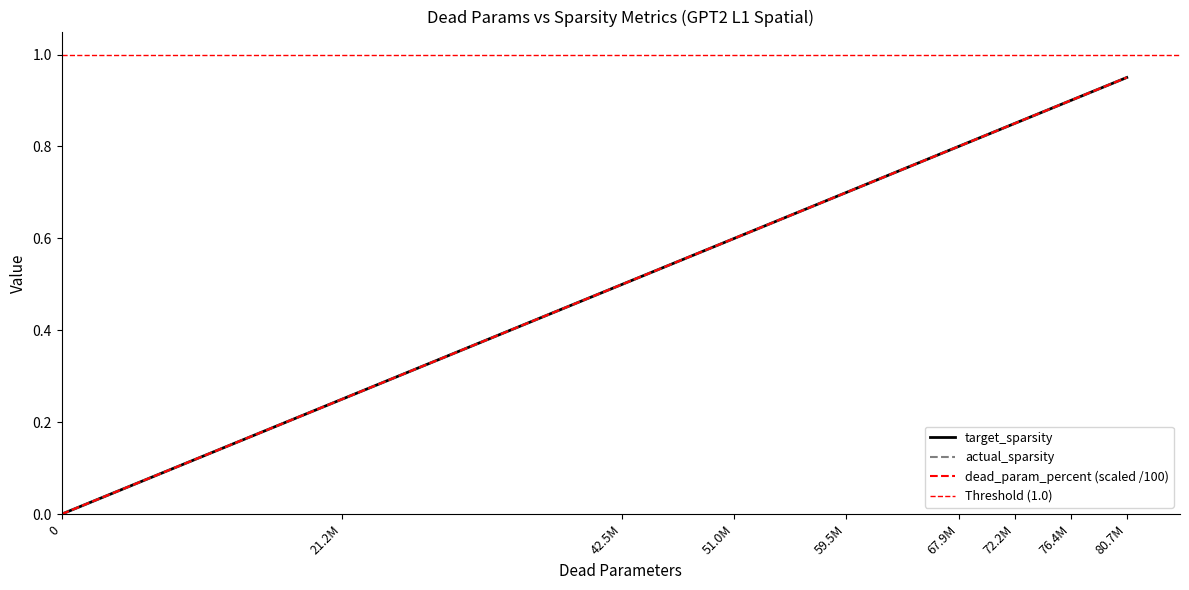

List the series in order of their peak value, lowest first.

target_sparsity, actual_sparsity, dead_param_percent